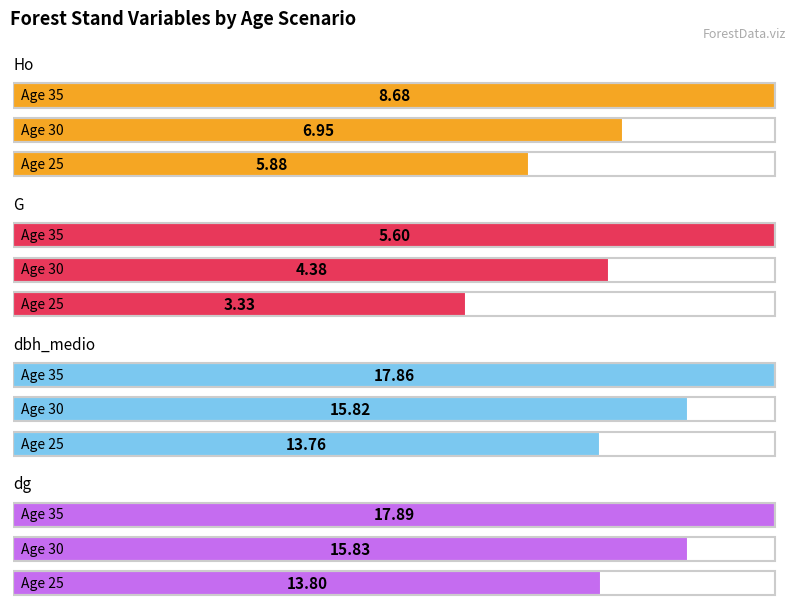

What is the difference between the maximum and minimum values in the dg series?

4.1